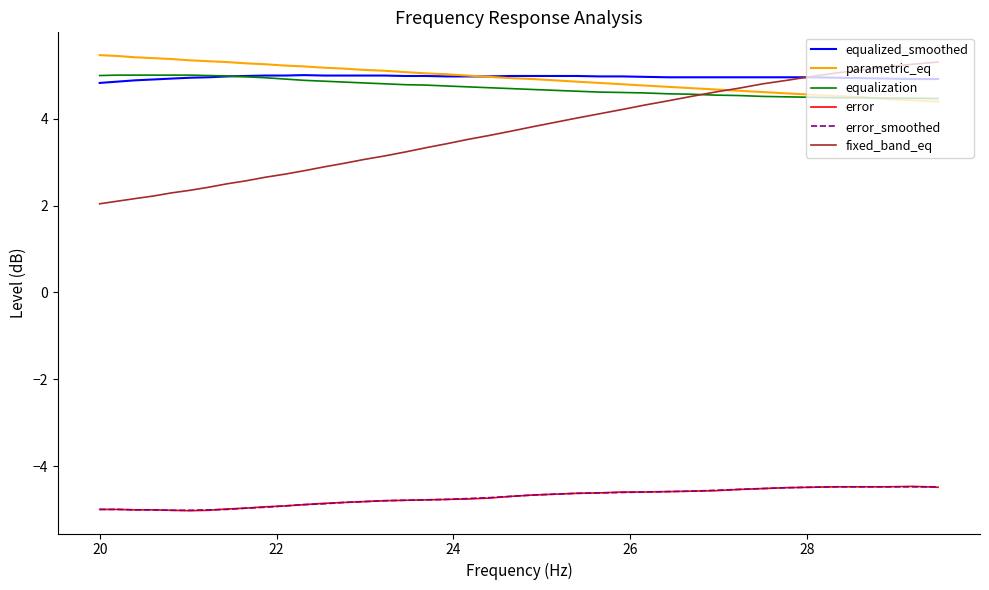

Does the chart display data point markers on the line(s)?

No